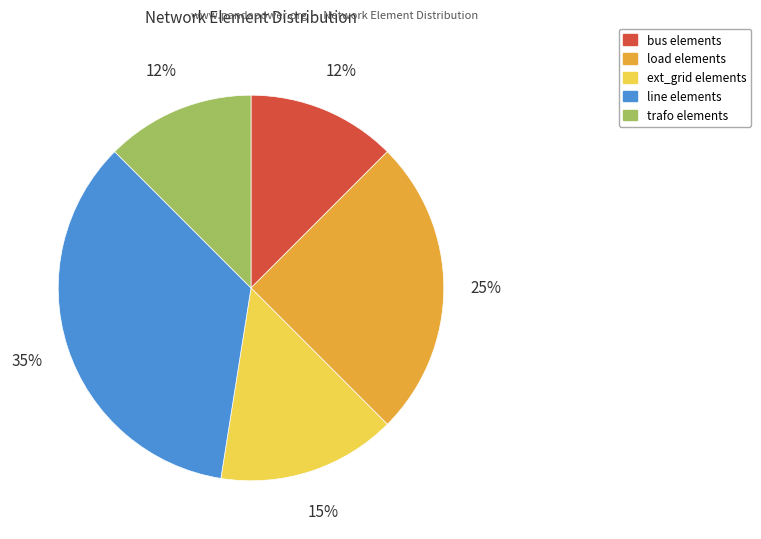

How many segments does this pie chart have?

5